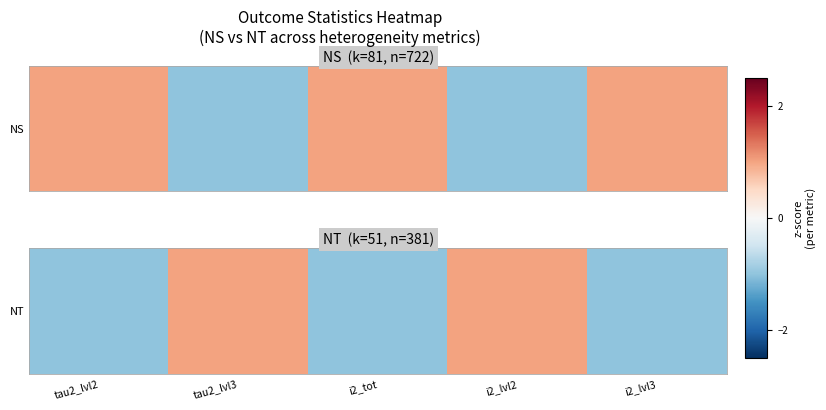

The value at tau2_lvl3 is 1.7. True or false?

False